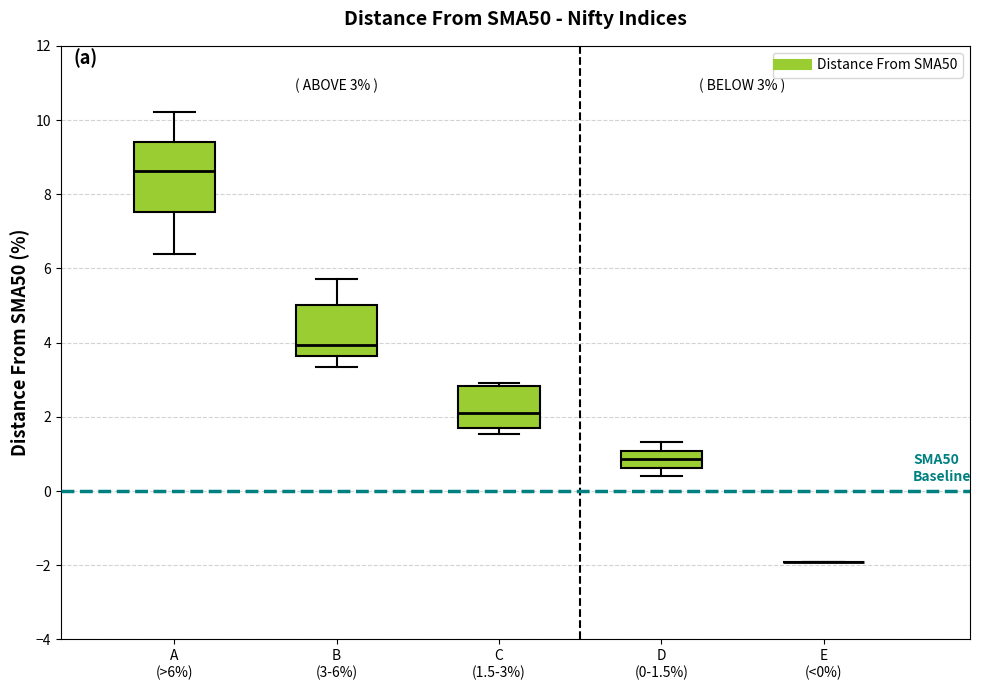

Comparing the boxes themselves (not the whiskers), which one is the tallest?

A (>6%)